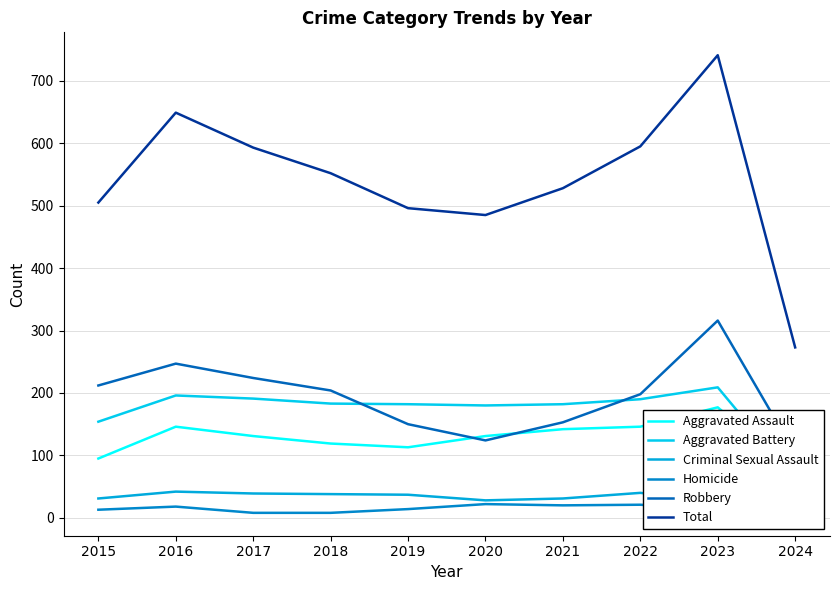

What is the difference between the second highest and second lowest values in the Total series?

164